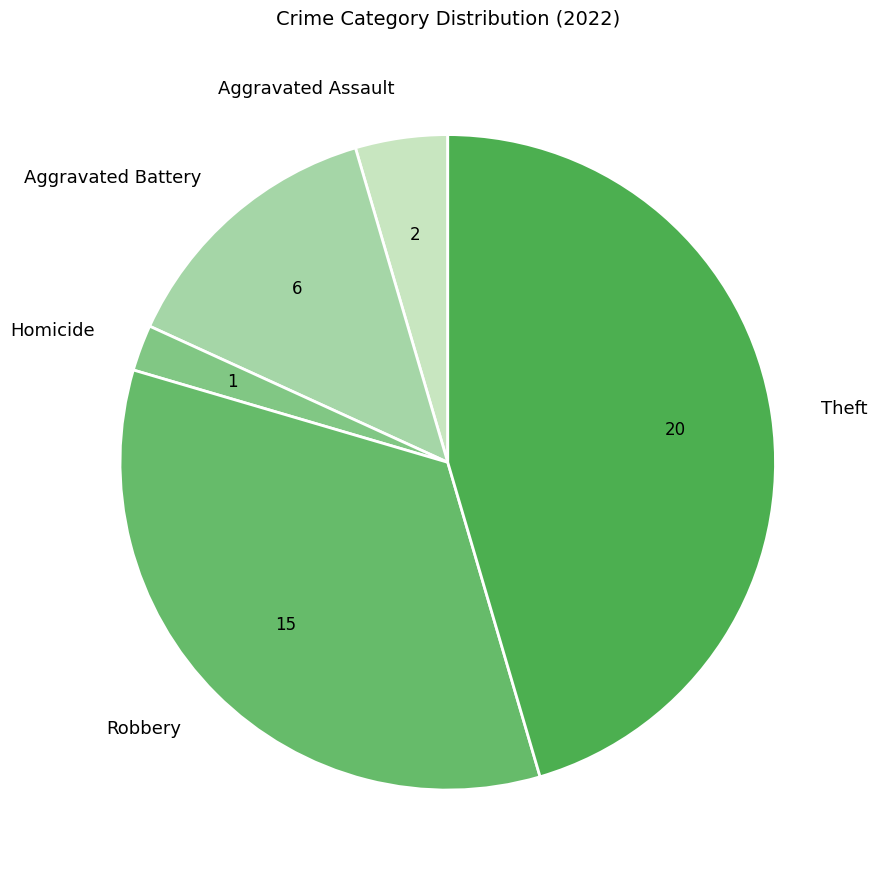

Do Homicide and Theft together represent more than half of the pie?

No